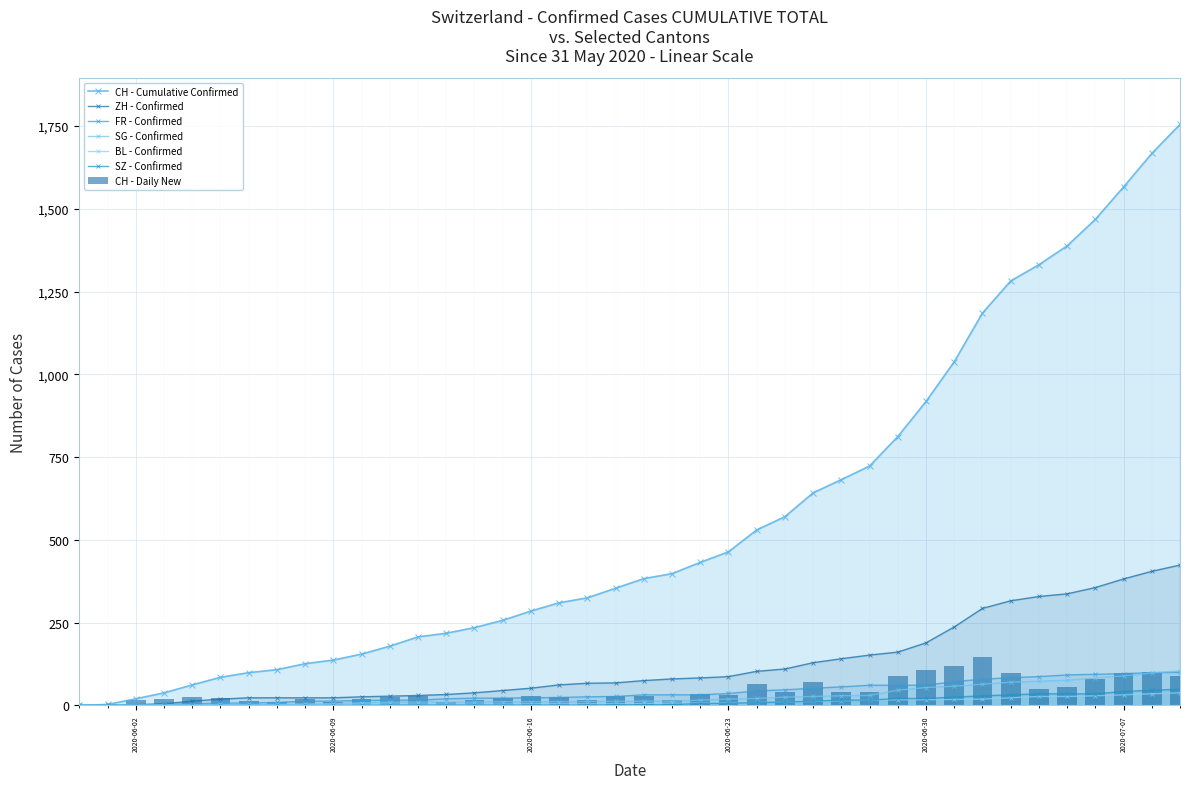

What is the spread (max minus min) of values at 2020-06-22?

426